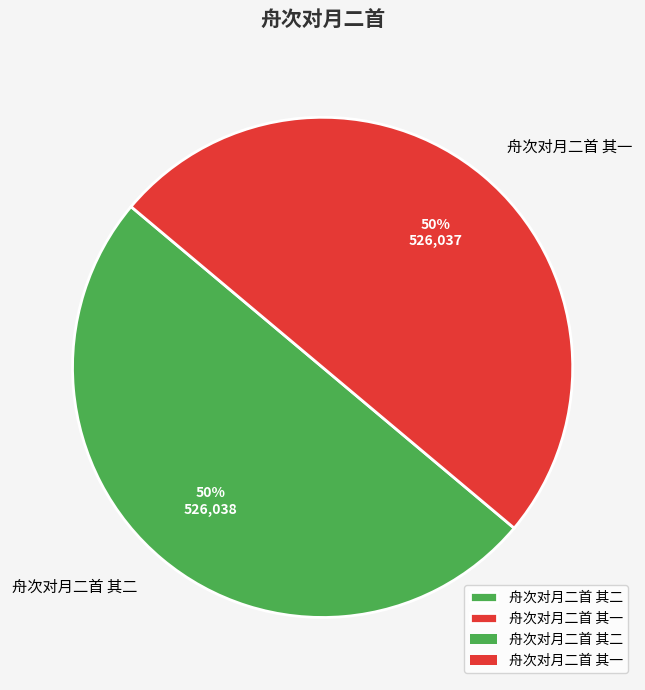

To the nearest percent, what percentage of the pie is 舟次对月二首 其一?

50%